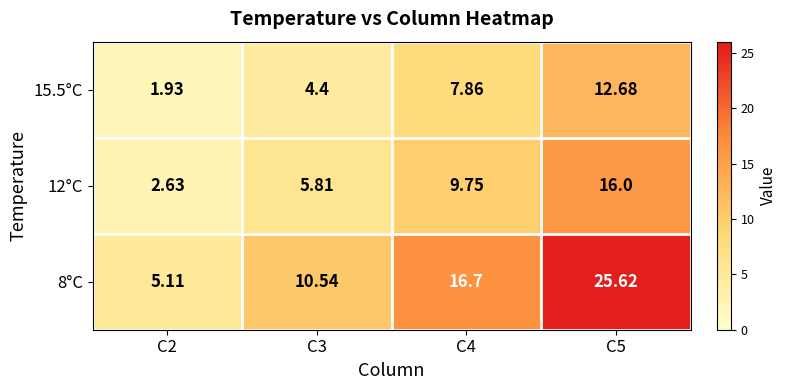

Which series has the largest total across all categories?

8°C